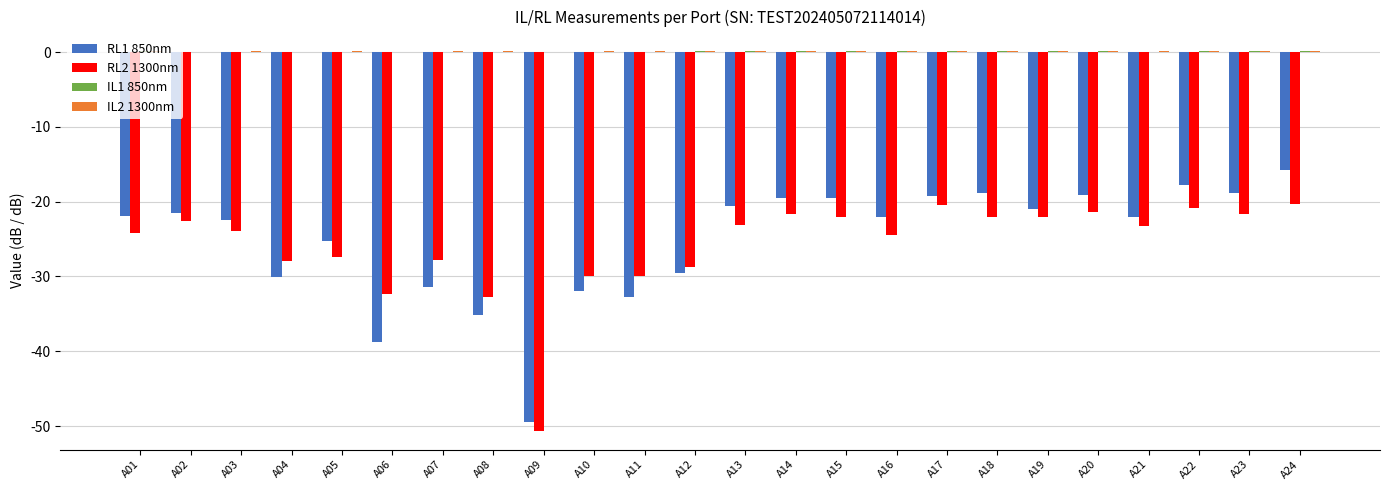

The value of RL2 1300nm at A06 is -32.3. True or false?

True